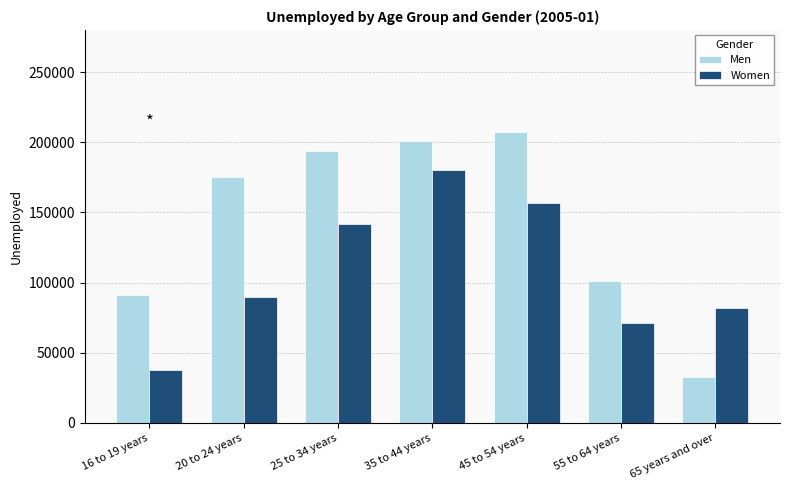

At which category is the sum across all series the highest?

35 to 44 years